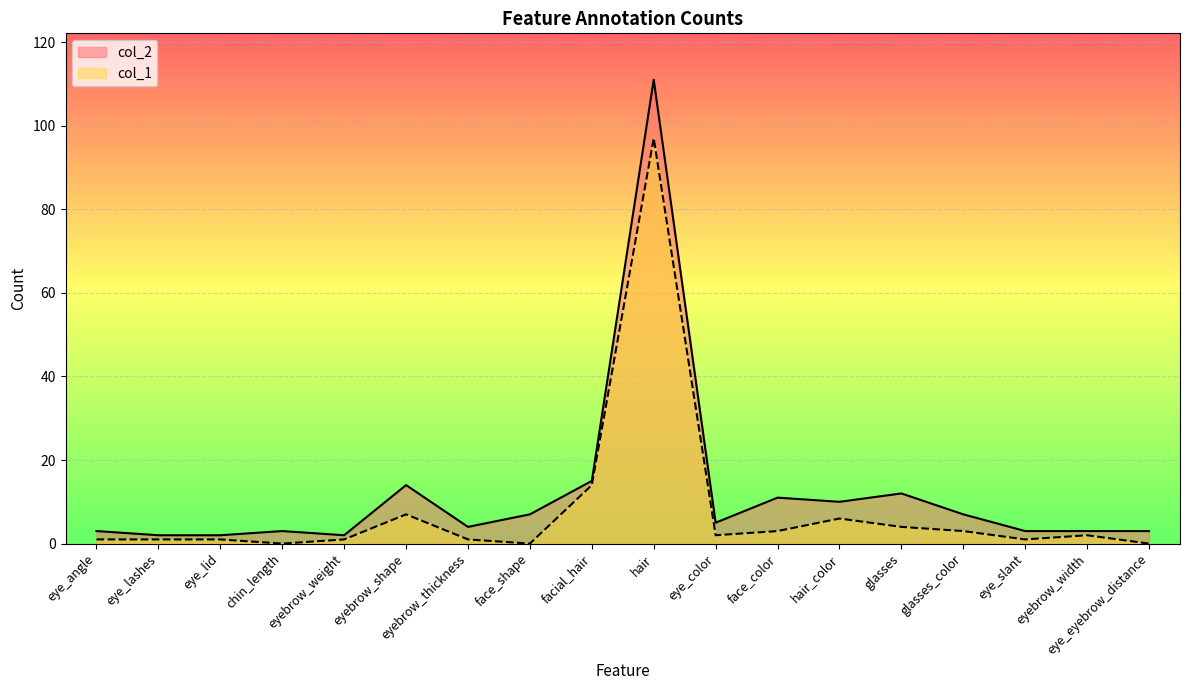

Between eye_color and glasses, which is larger?

glasses